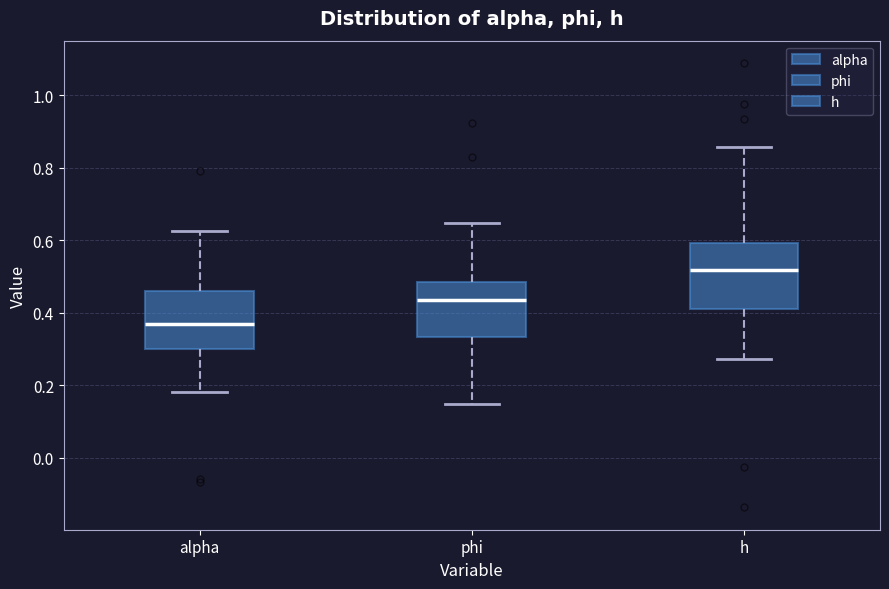

Reading left to right, transcribe this box plot: for each box, give where its median line is, the range the box spans, and where its two whiskers end, as read against the y-axis. The values are not printed on the chart, so give them approximately, as read against the axis.

alpha: median 0.38, box 0.30 to 0.46, whiskers 0.18 to 0.62
phi: median 0.44, box 0.34 to 0.48, whiskers 0.14 to 0.64
h: median 0.52, box 0.42 to 0.60, whiskers 0.28 to 0.86